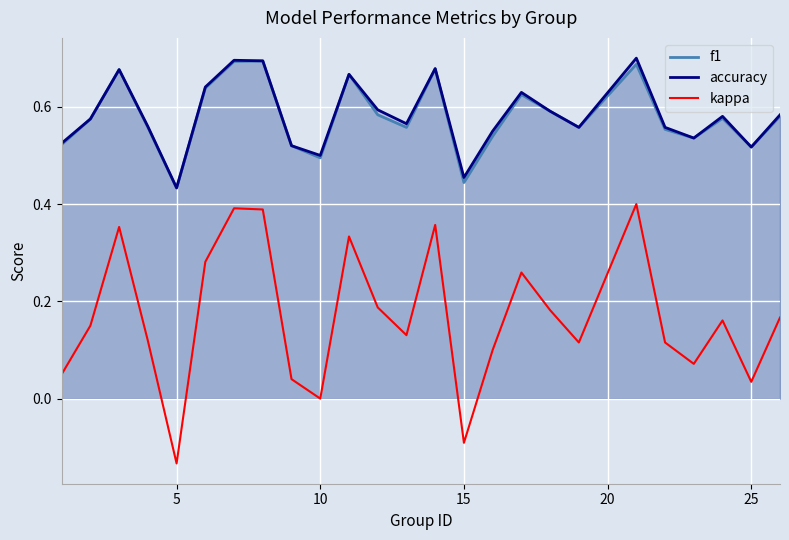

Which label corresponds to the smallest value in the chart?

5